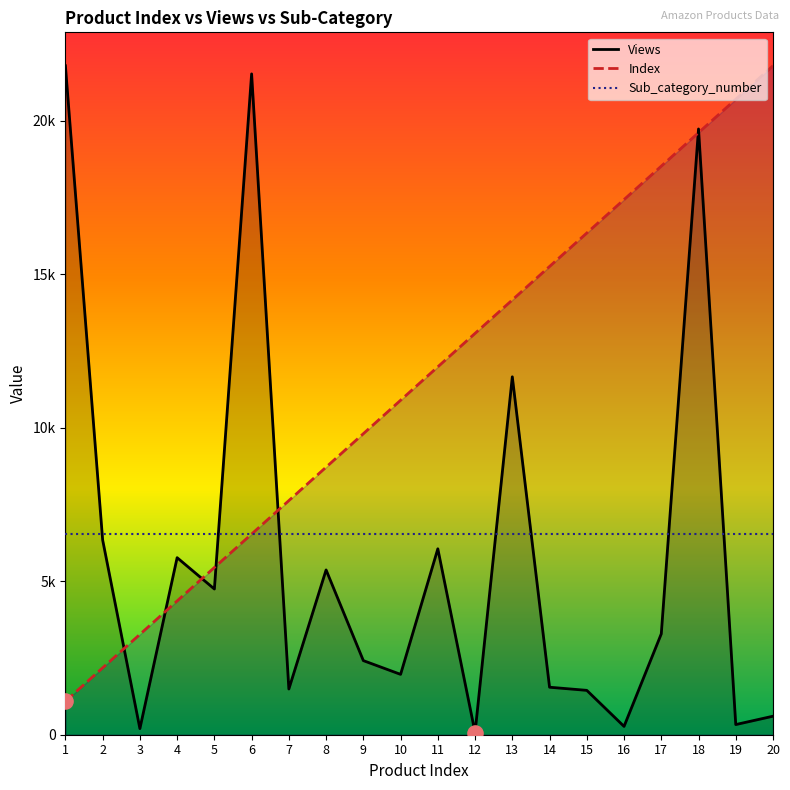

At which category is the sum across all series the highest?

18